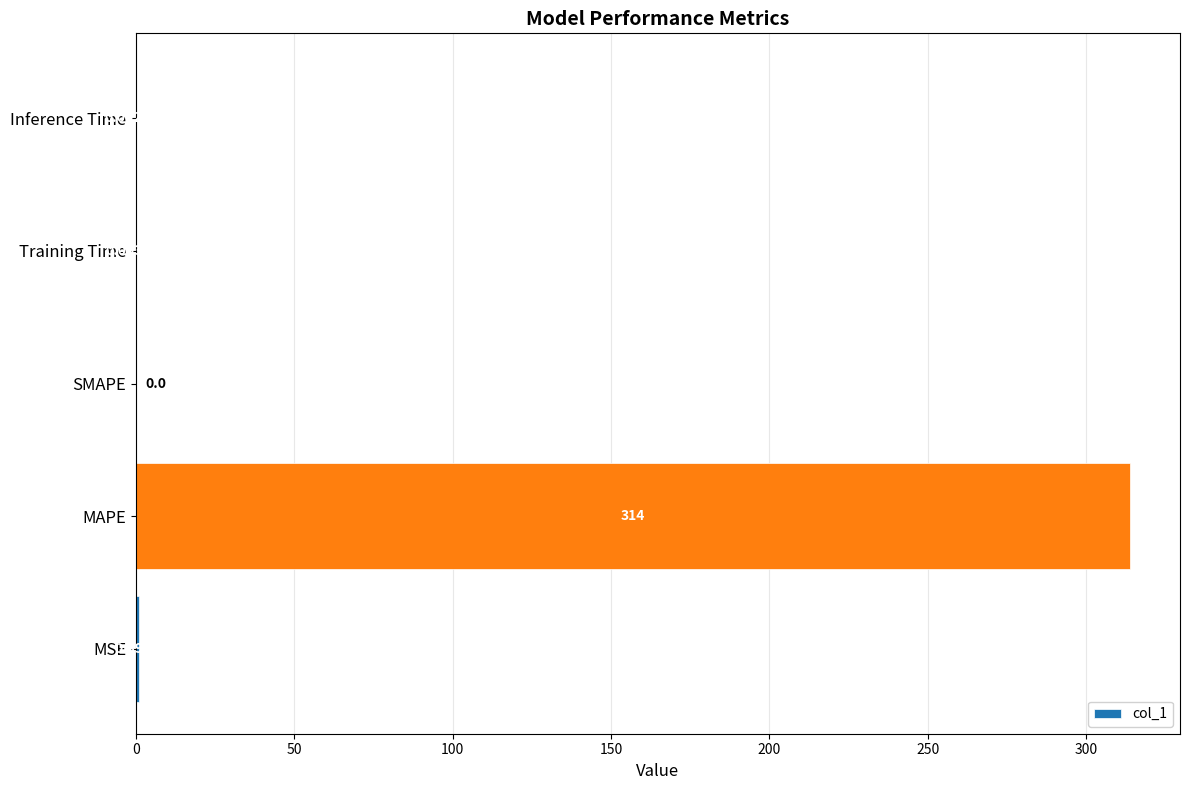

Between Inference Time and SMAPE, which is larger?

Inference Time